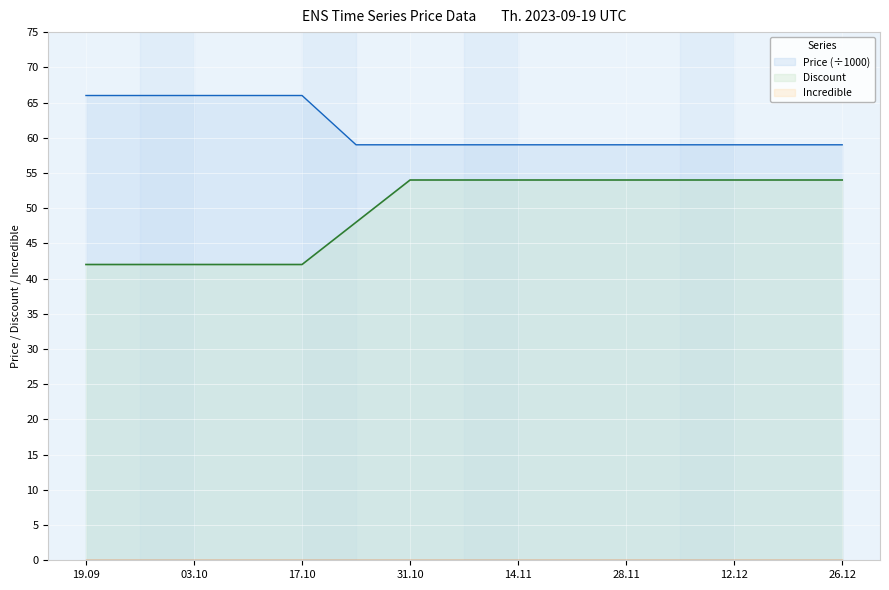

Count the Price values in the range 59 to 66.

15